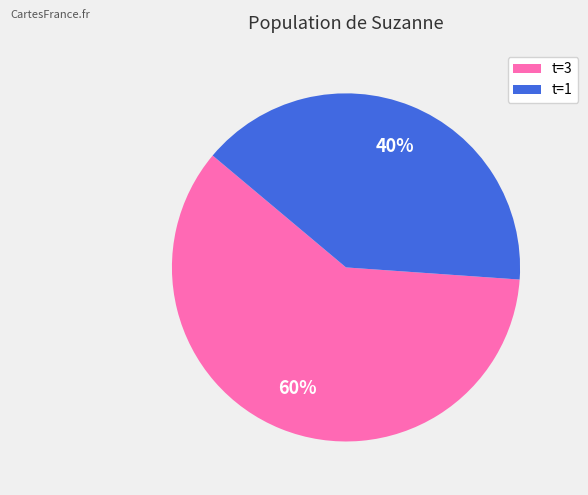

Rank the categories by value from lowest to highest.

t=1, t=3